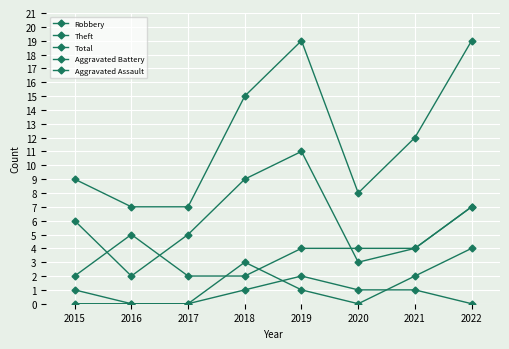

Is this an area chart (filled region under the line)?

No